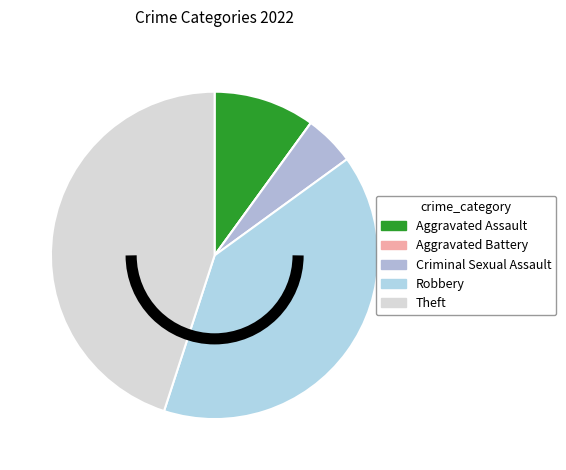

To the nearest percent, what portion does Criminal Sexual Assault represent?

5%